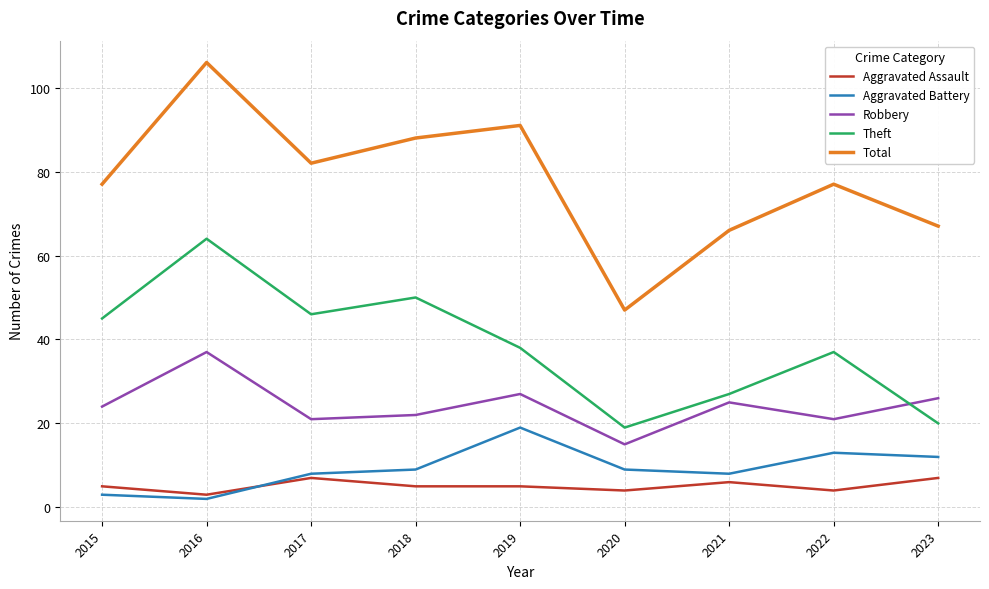

At which category is the sum across all series the highest?

2016